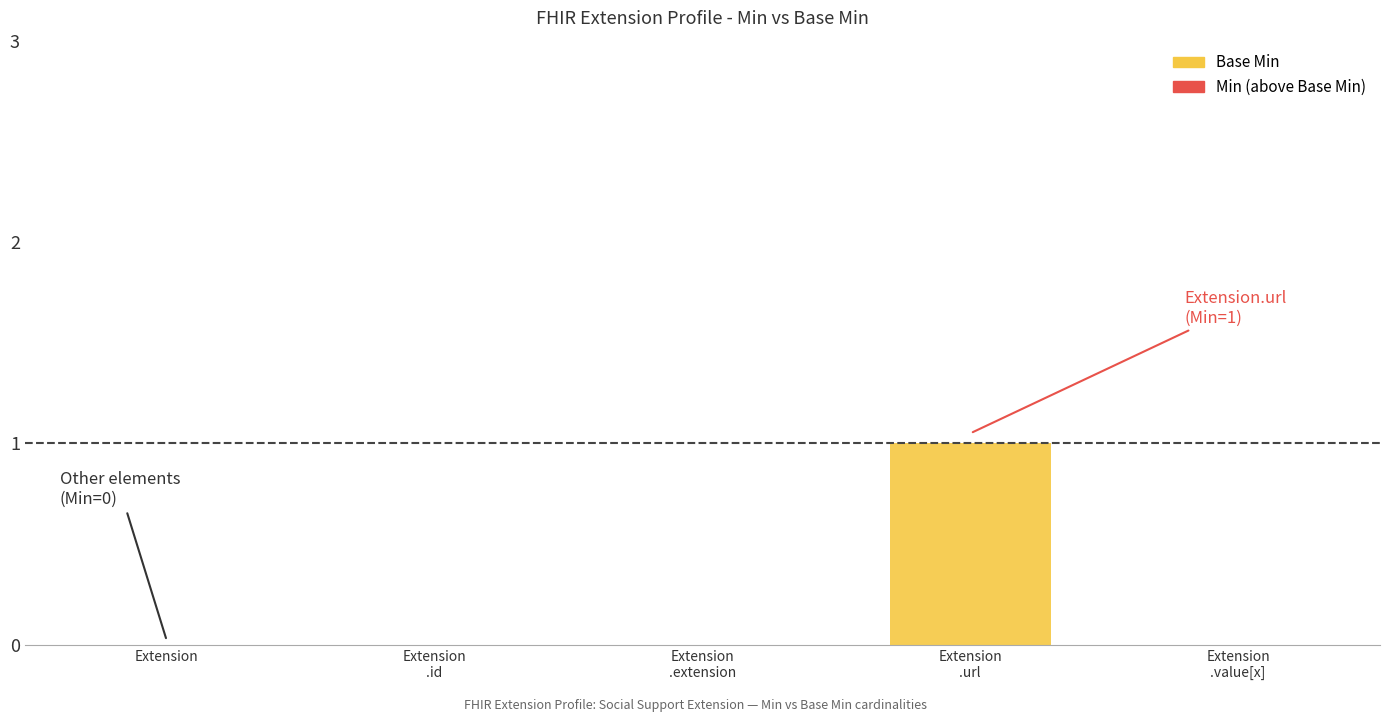

The value at Extension is 1. True or false?

False